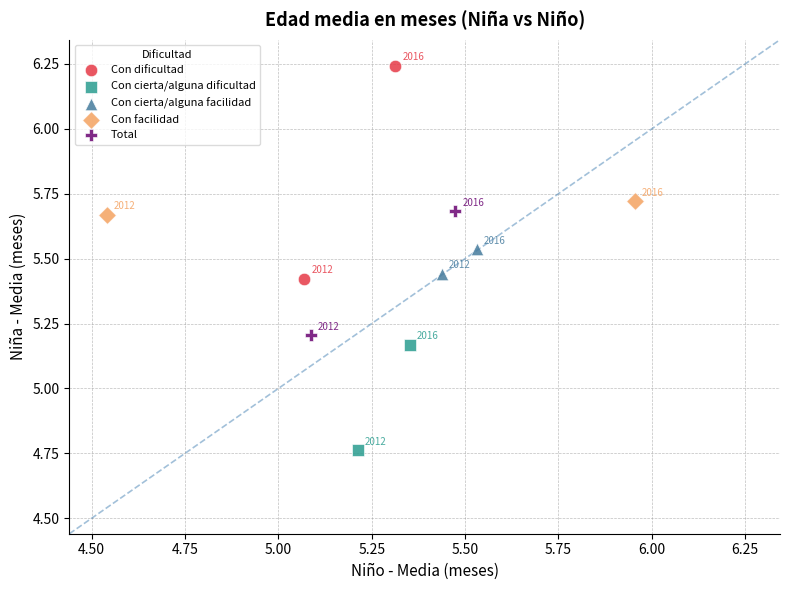

Which series has the largest Y range (max minus min)?

Con dificultad